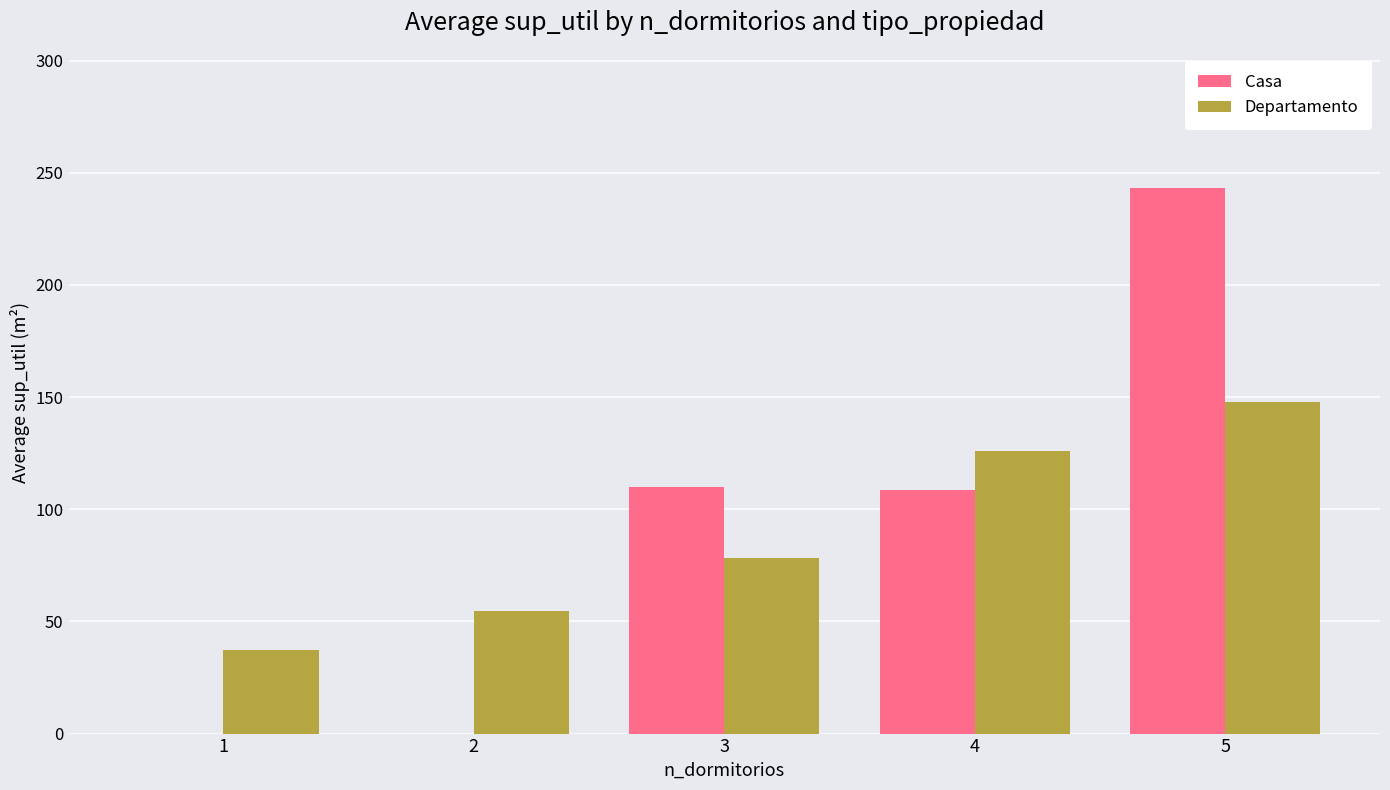

How many groups of bars are there?

5